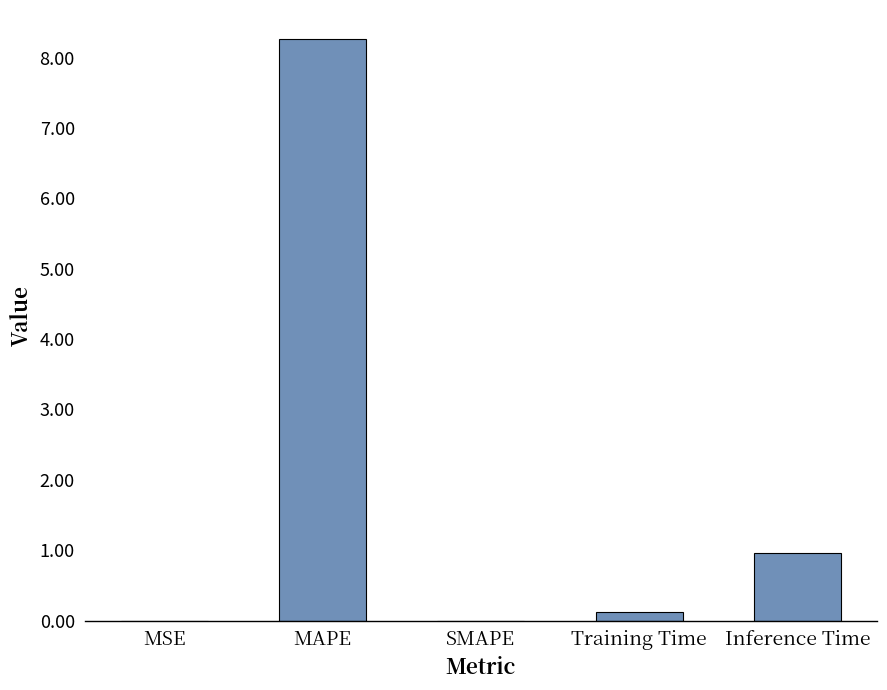

How many series are shown in this chart?

1